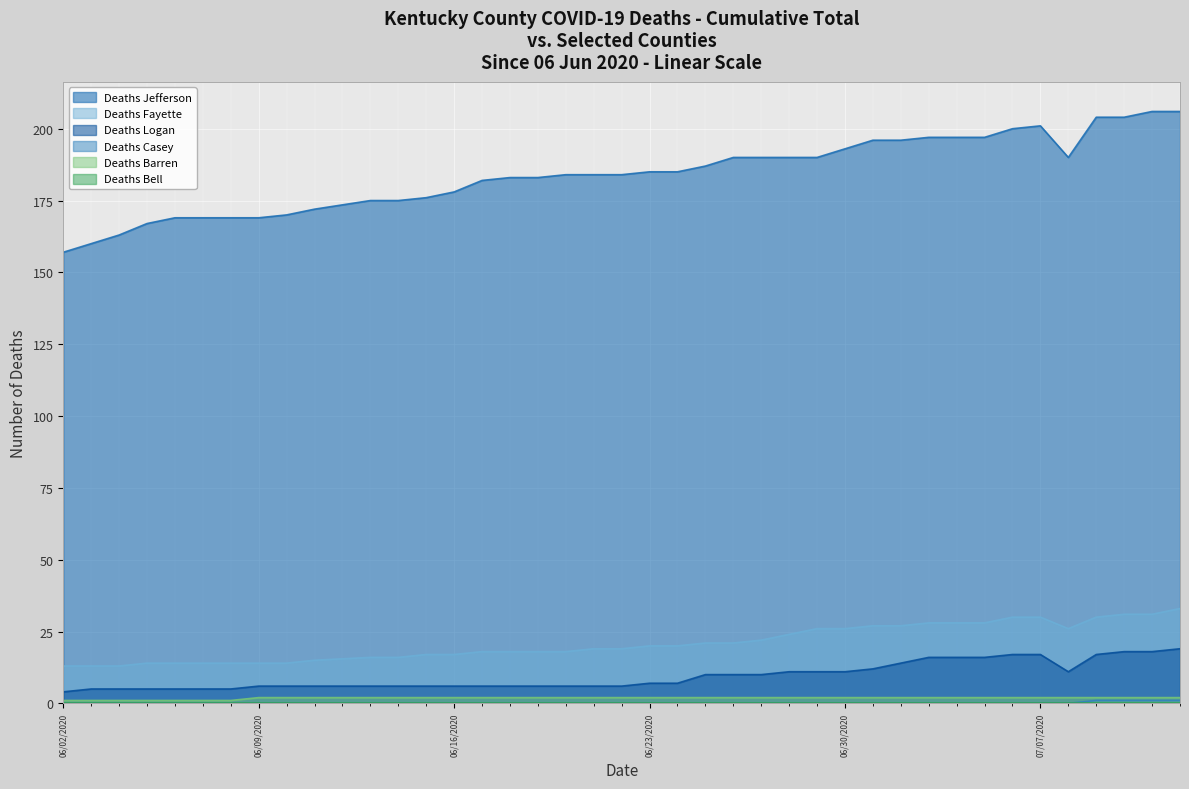

What position from the left is 06/05/2020?

4